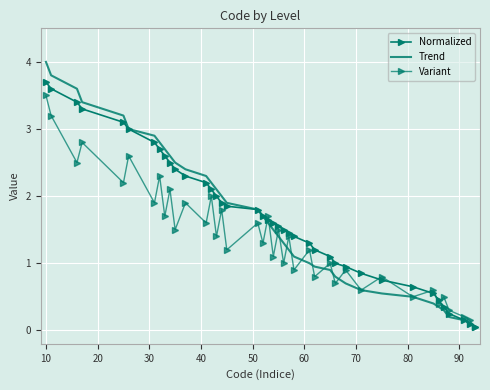

Which series has the widest spread of values?

Trend